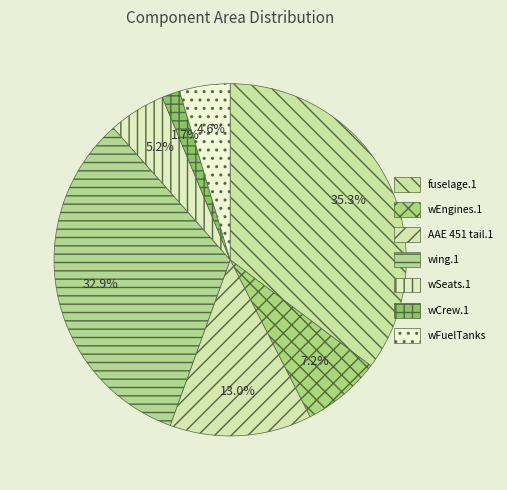

Rank the categories by value from lowest to highest.

wCrew.1, wFuelTanks, wSeats.1, wEngines.1, AAE 451 tail.1, wing.1, fuselage.1